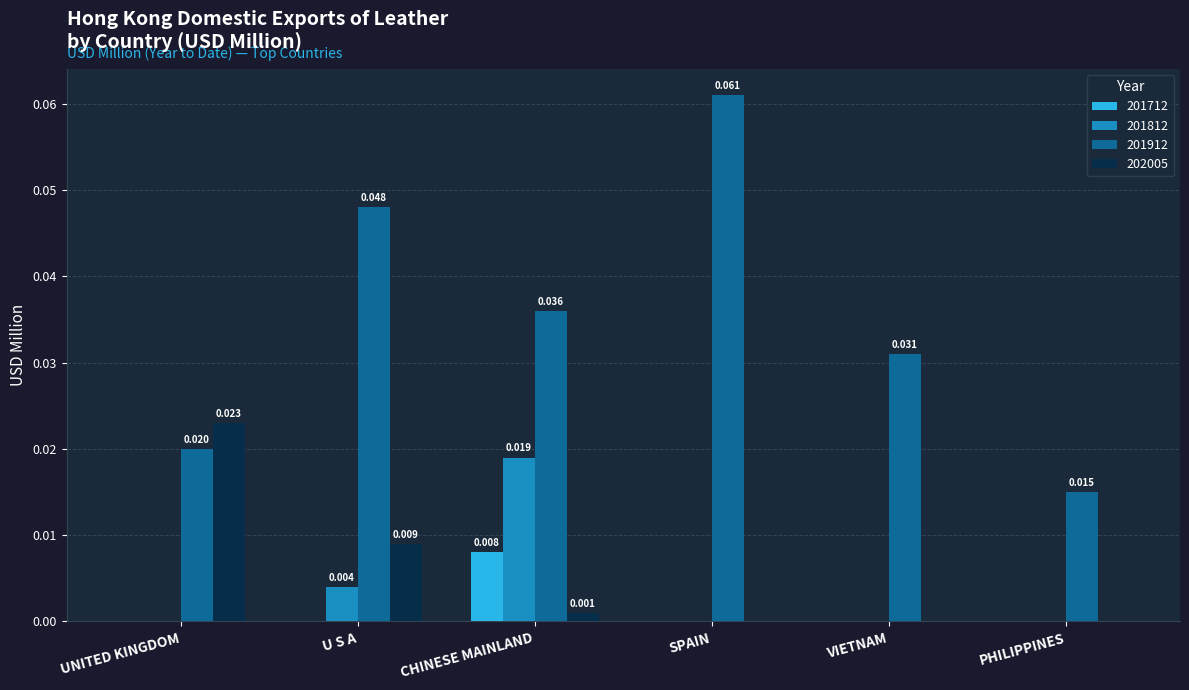

At which category is the sum across all series the highest?

CHINESE MAINLAND